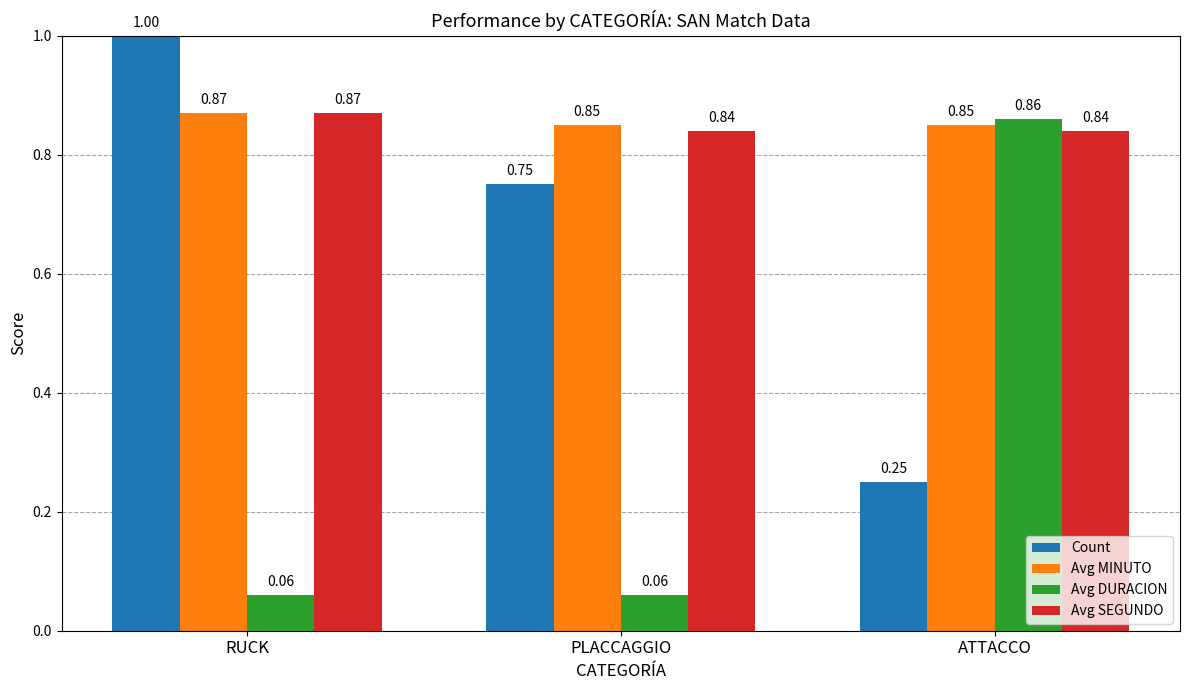

What is the label of the 3rd bar from the right?

RUCK